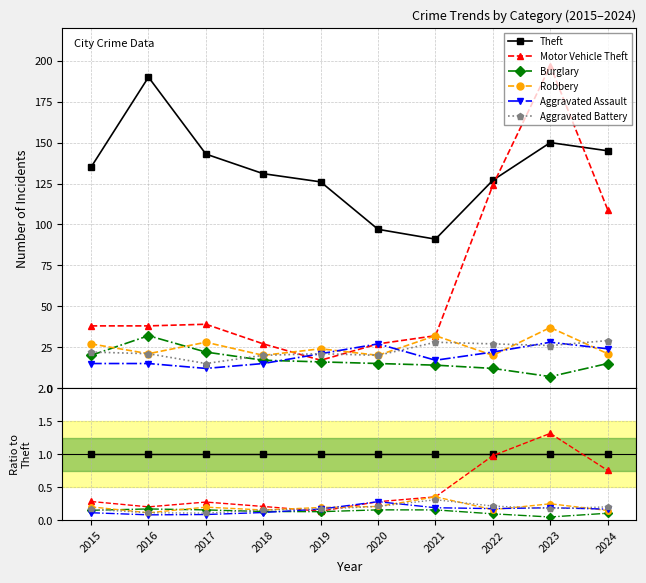

True or false: Aggravated Battery and Theft cross at least once.

False